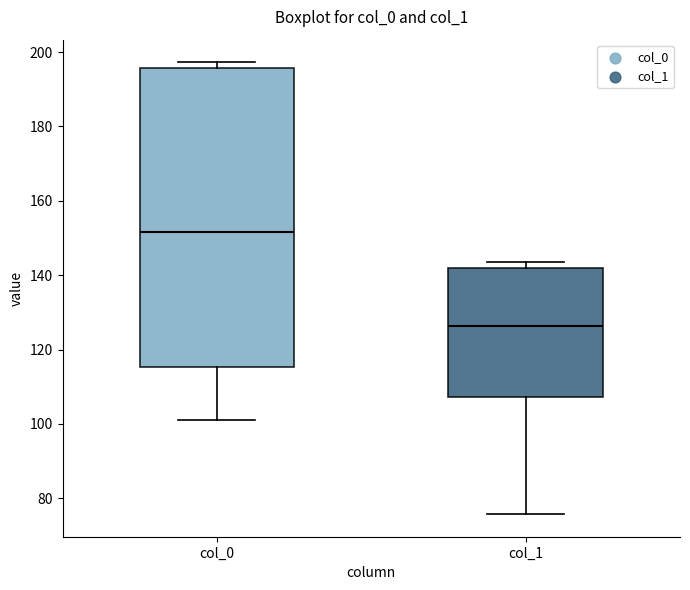

Reading left to right, read every box against the y-axis: the position of its median line, the range the box covers, and the ends of its whiskers. The values are not printed on the chart, so give them approximately, as read against the axis.

col_0: median 152, box 116 to 196, whiskers 102 to 198
col_1: median 126, box 108 to 142, whiskers 76 to 144